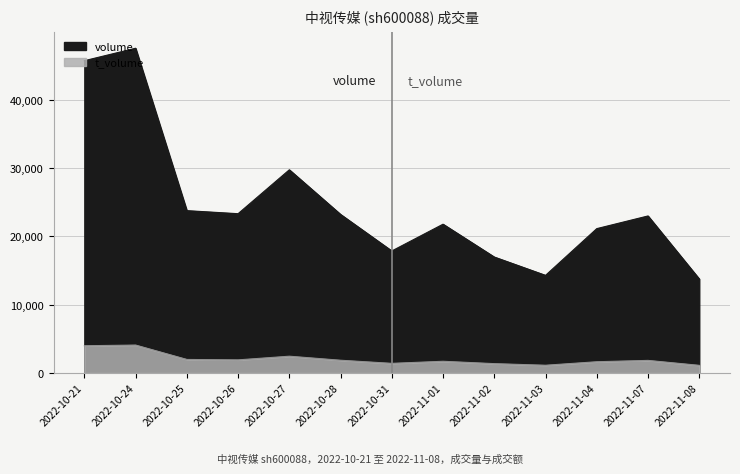

What position from the left is 2022-11-02?

9